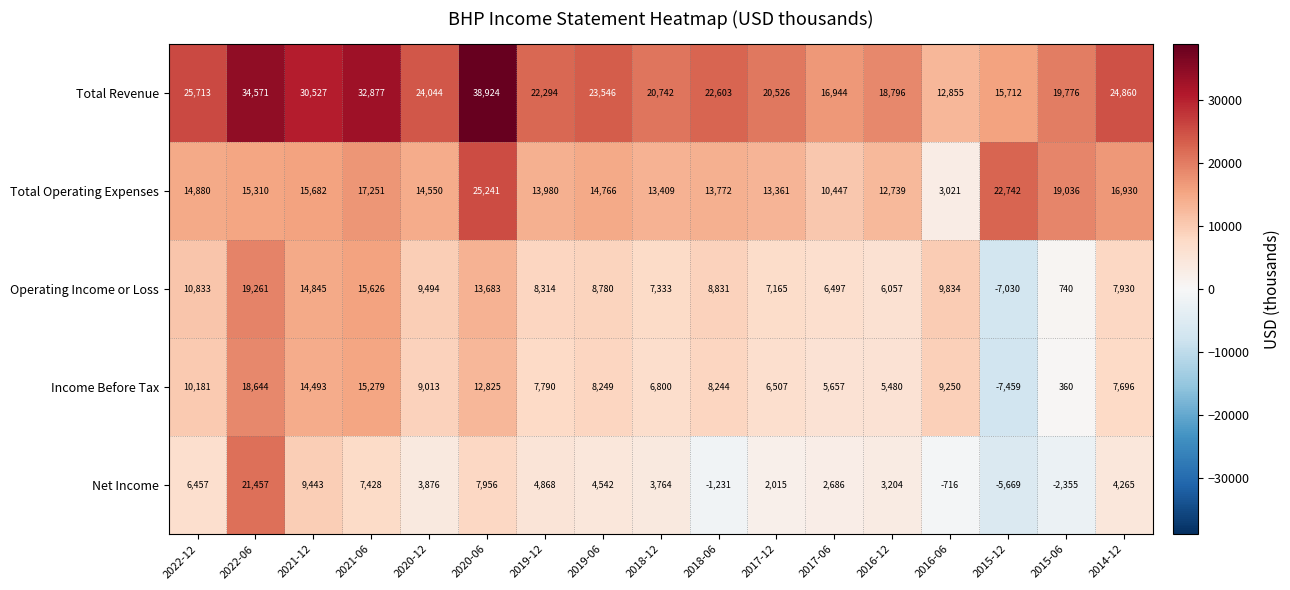

At 2020-06, list the series in order from largest to smallest.

Total Revenue, Total Operating Expenses, Operating Income or Loss, Income Before Tax, Net Income